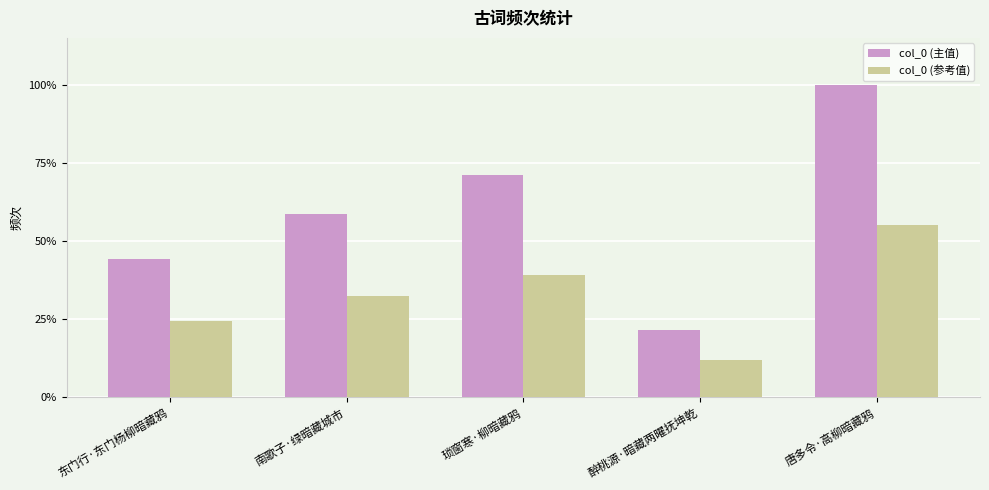

What is the total value across all series at 唐多令·高柳暗藏鸦?

514273.0